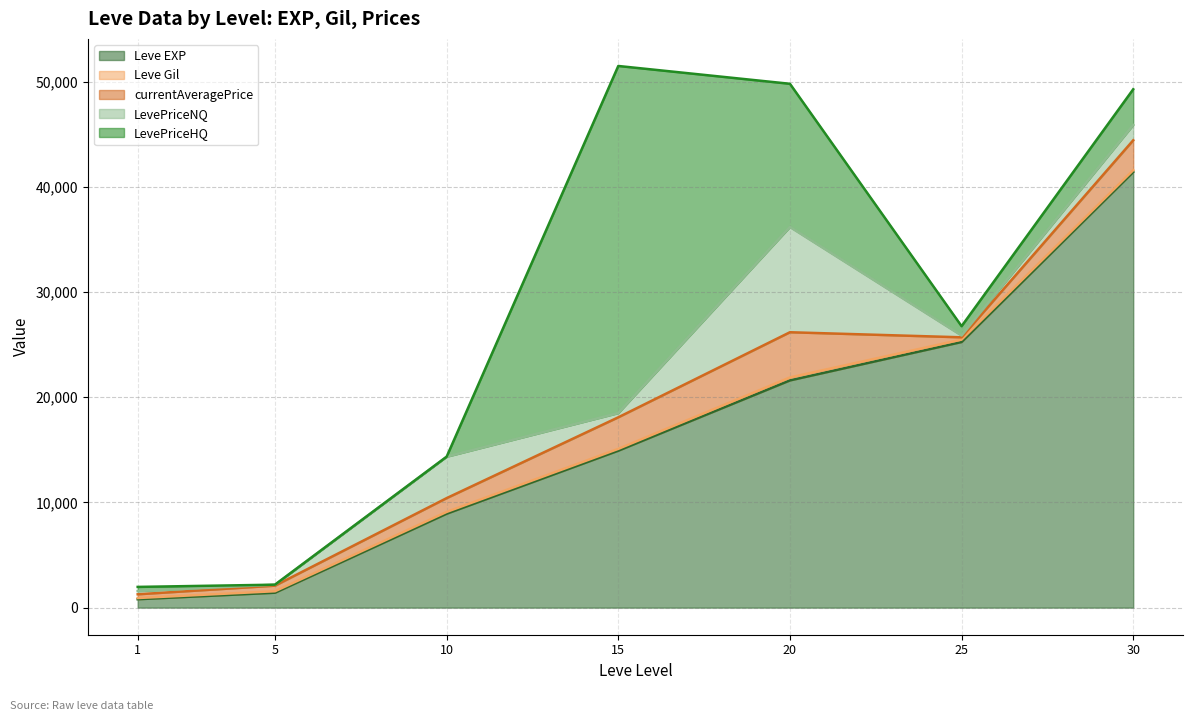

How many series are shown in this chart?

5